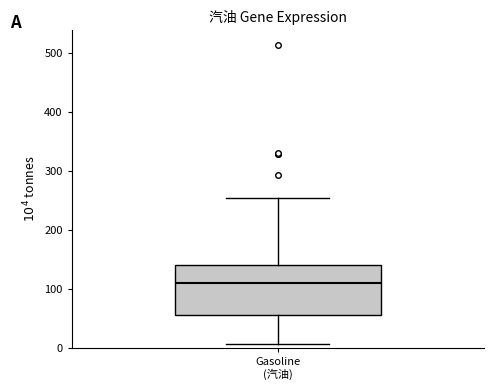

Read this box plot against the y-axis: the position of the median line, the range covered by the box, and the ends of both whiskers. The values are not printed on the chart, so give them approximately, as read against the axis.

median 110, box 60 to 140, whiskers 10 to 250